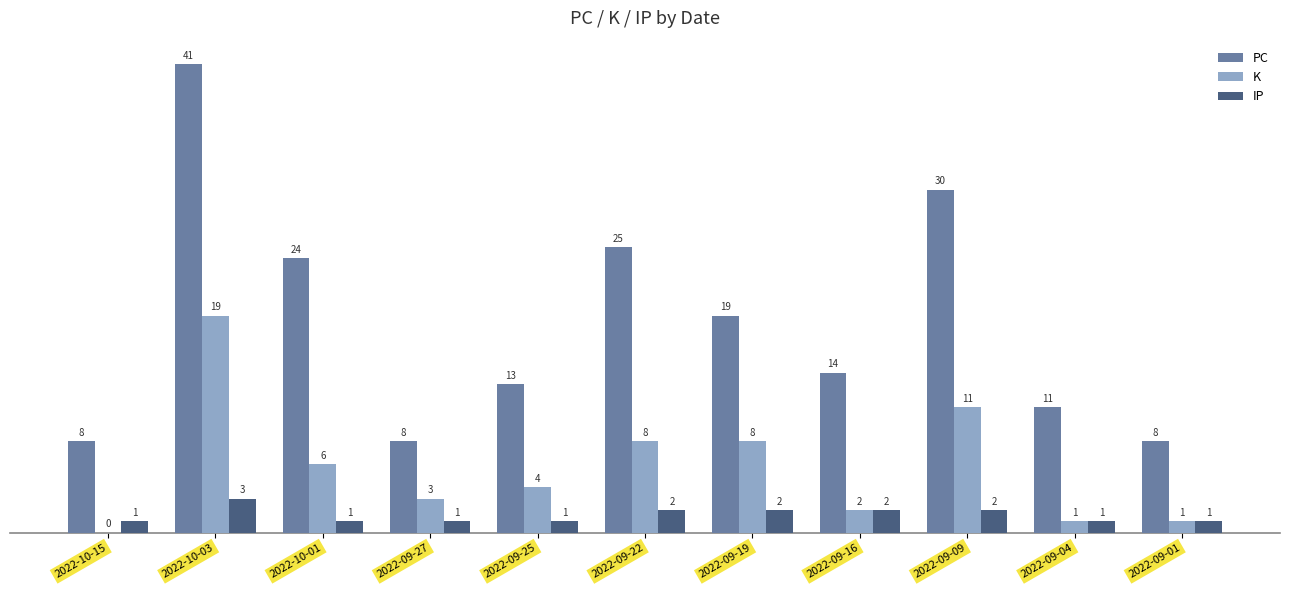

What value does the IP series have at 2022-10-01?

1